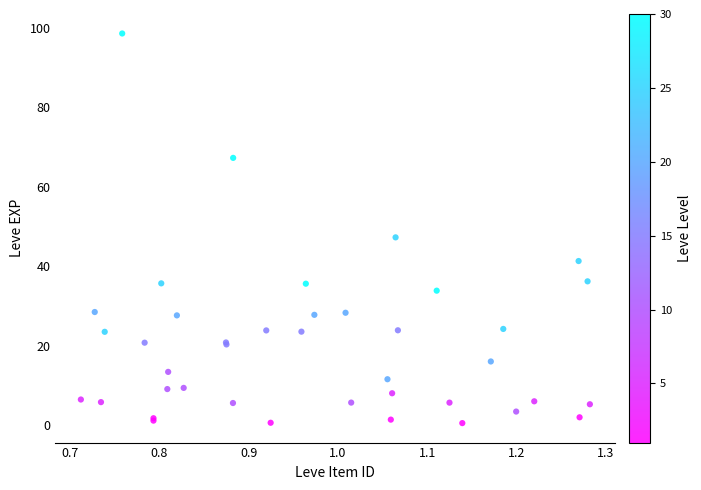

What Y value in the scatter plot is closest to 49?

47.3